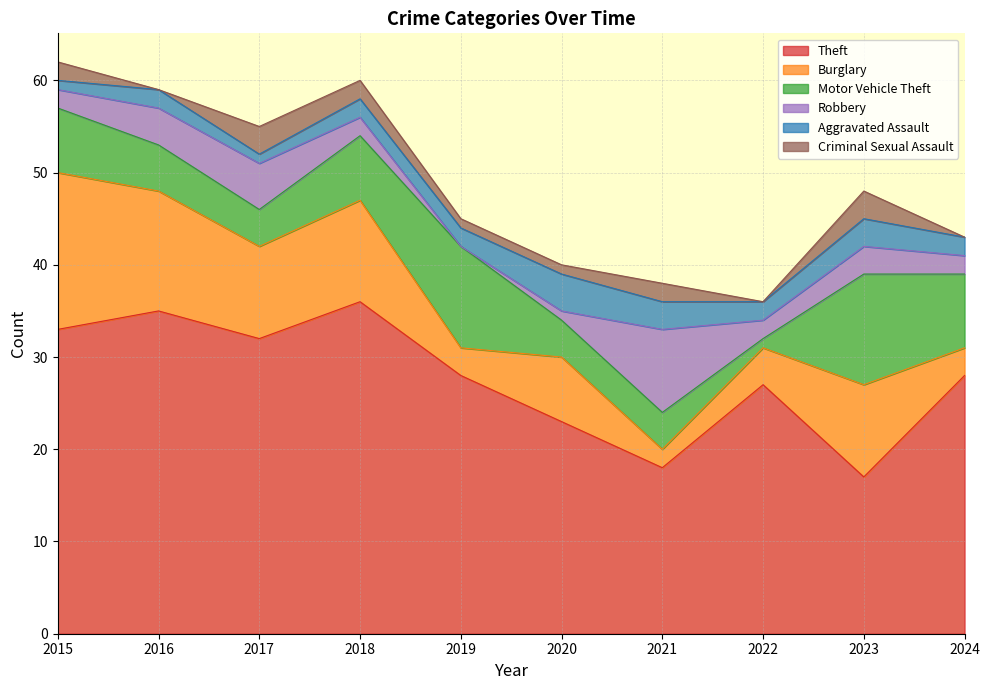

What is the sum of all Motor Vehicle Theft values?

63